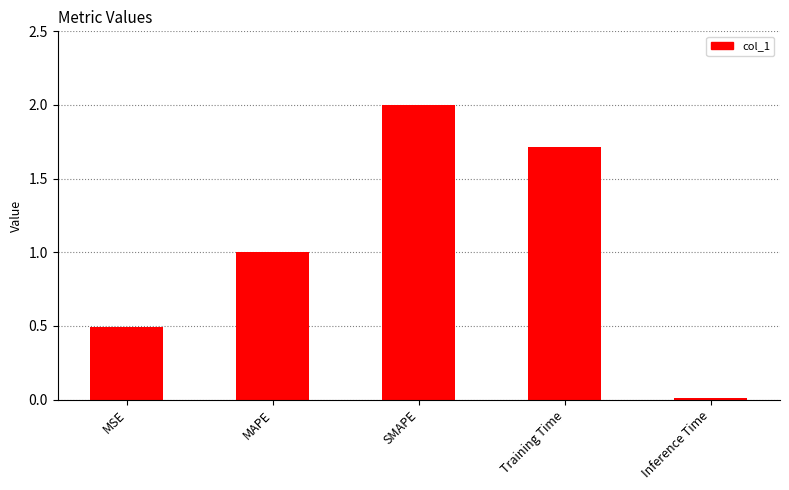

What is the change in value from MSE to Inference Time?

-0.5